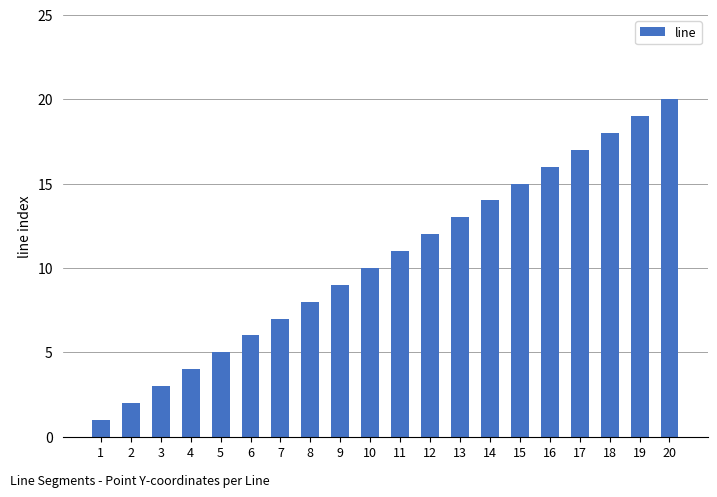

How many categories are shown in the chart?

20